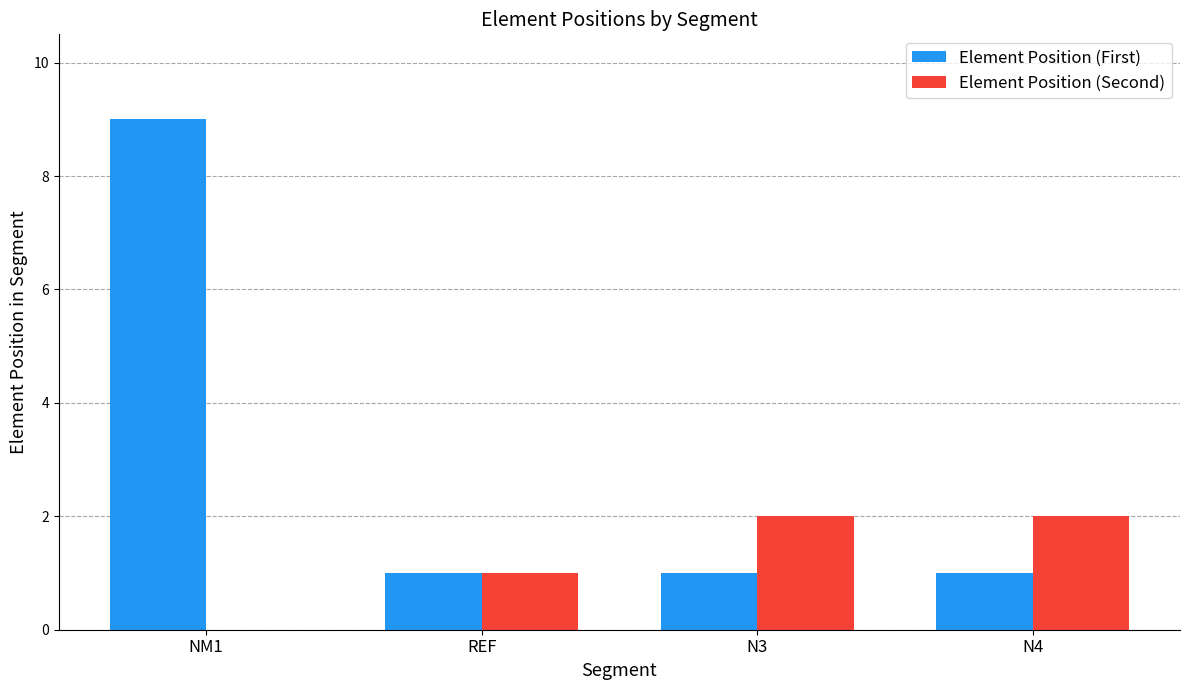

Which label corresponds to the largest value in the chart?

NM1